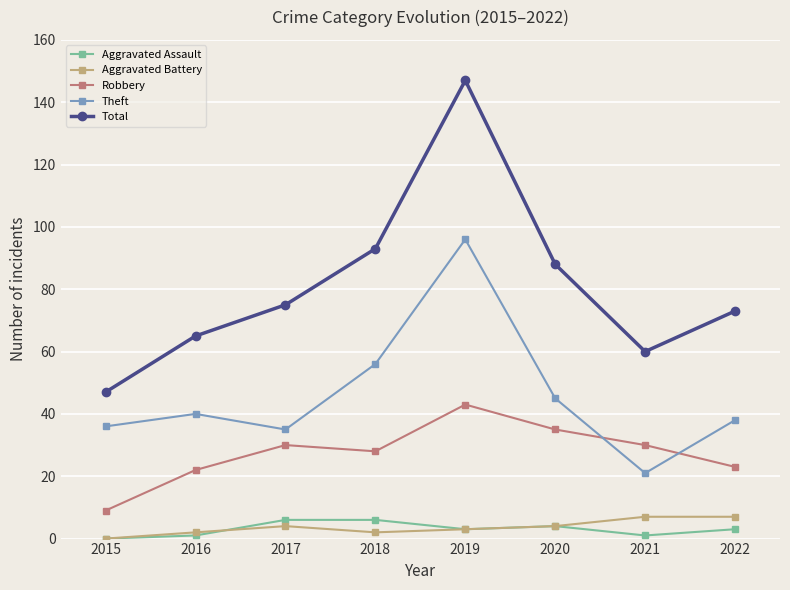

Which series has the largest range (max minus min)?

Total